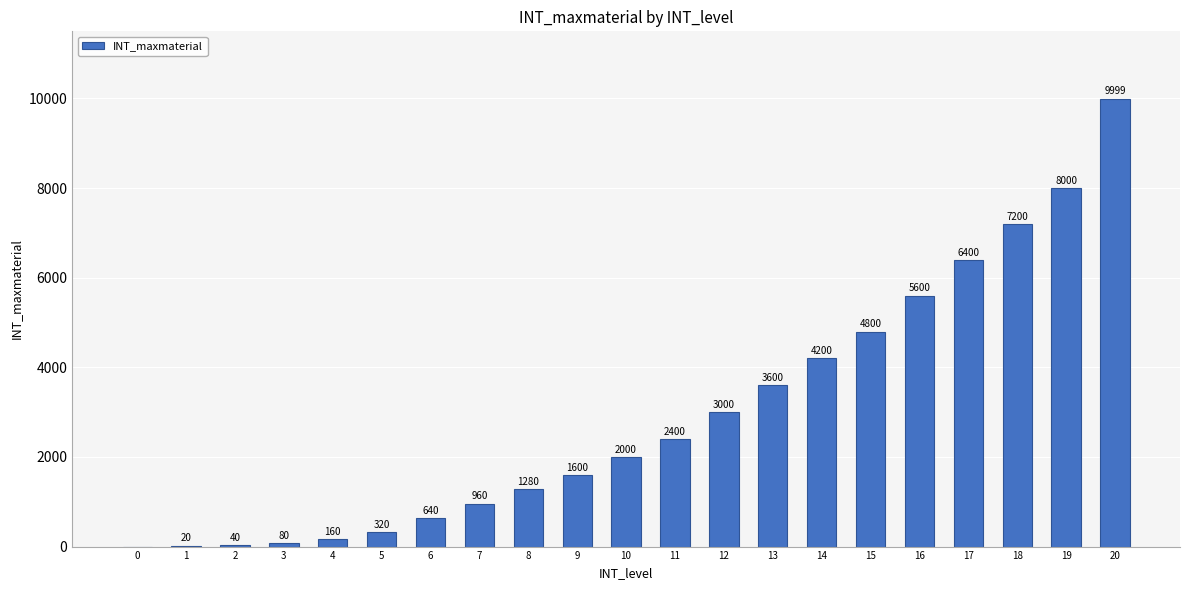

The chart shows a value of 20 at 1. True or false?

True